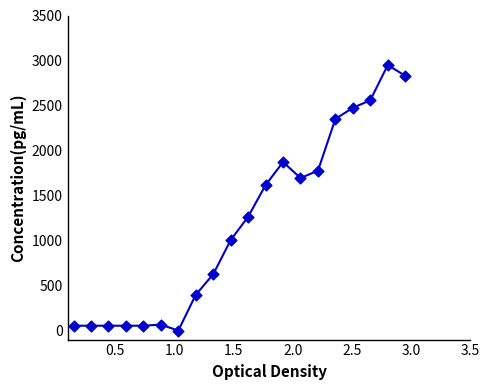

What is the greatest value displayed?

2950.0